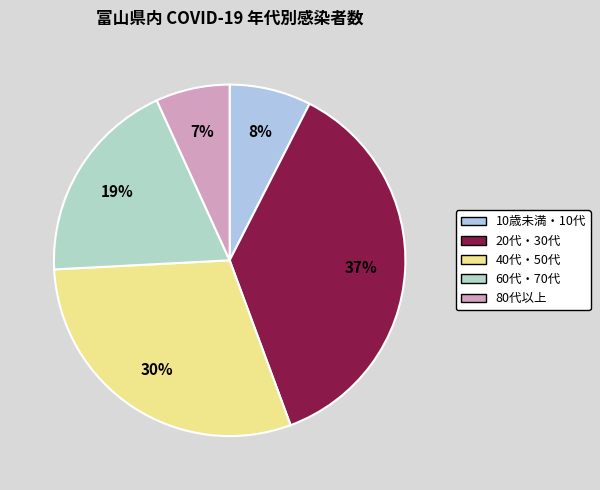

Is there a majority slice in this chart?

No